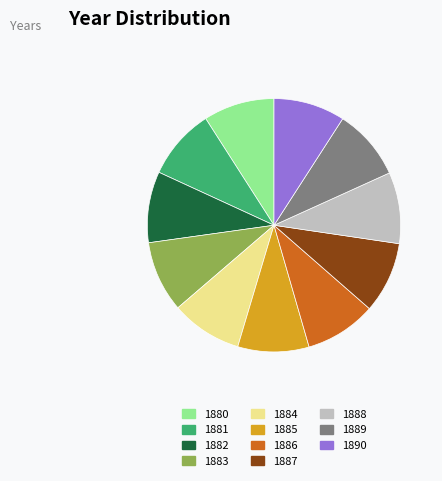

Approximately how many times larger is the value at 1890 compared to 1880?

1.0